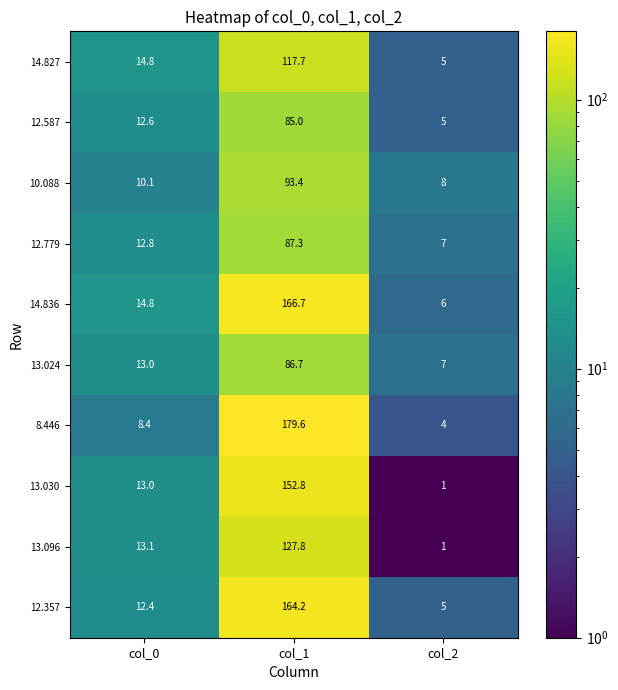

What is the difference between the 12.779 values at col_0 and col_2?

5.8